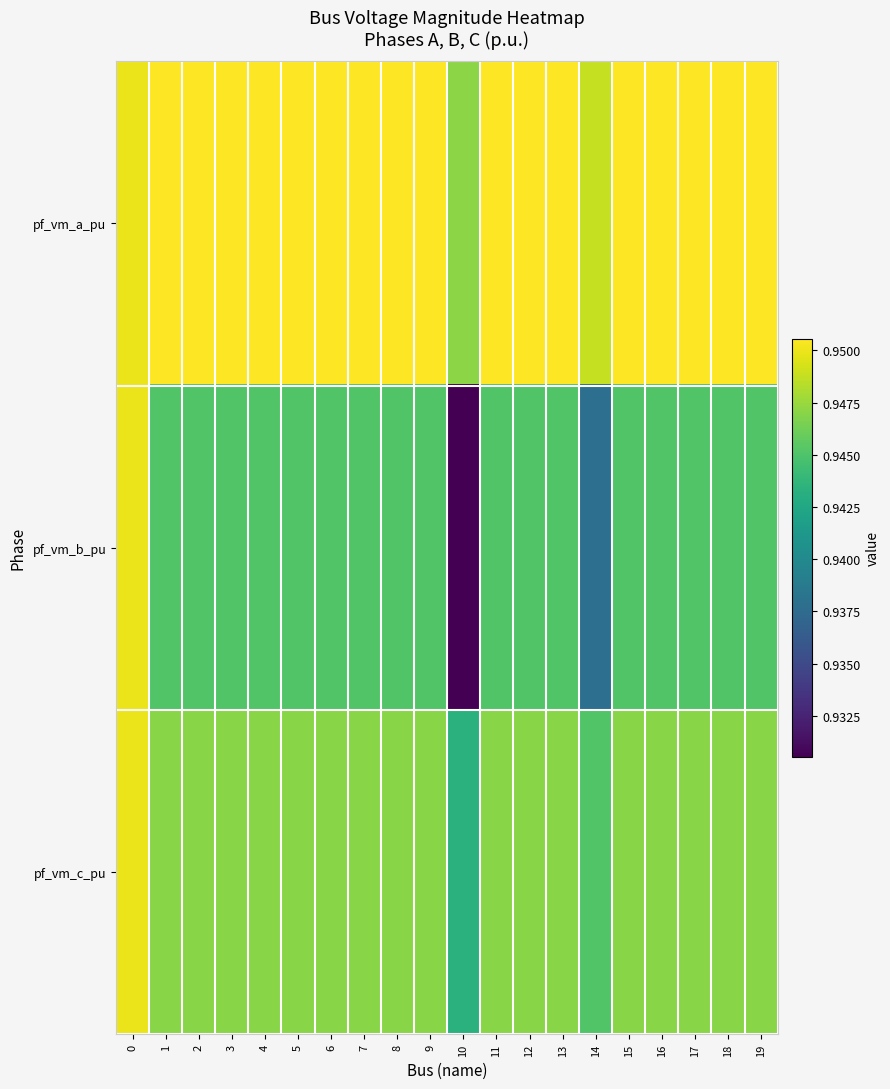

What is the total value across all series at 13?

2.8